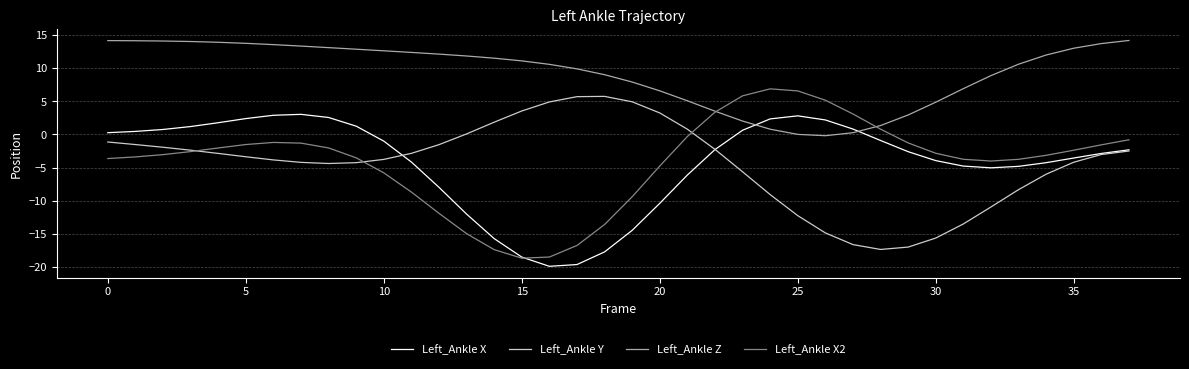

Which series has the largest total across all categories?

Left_Ankle Z